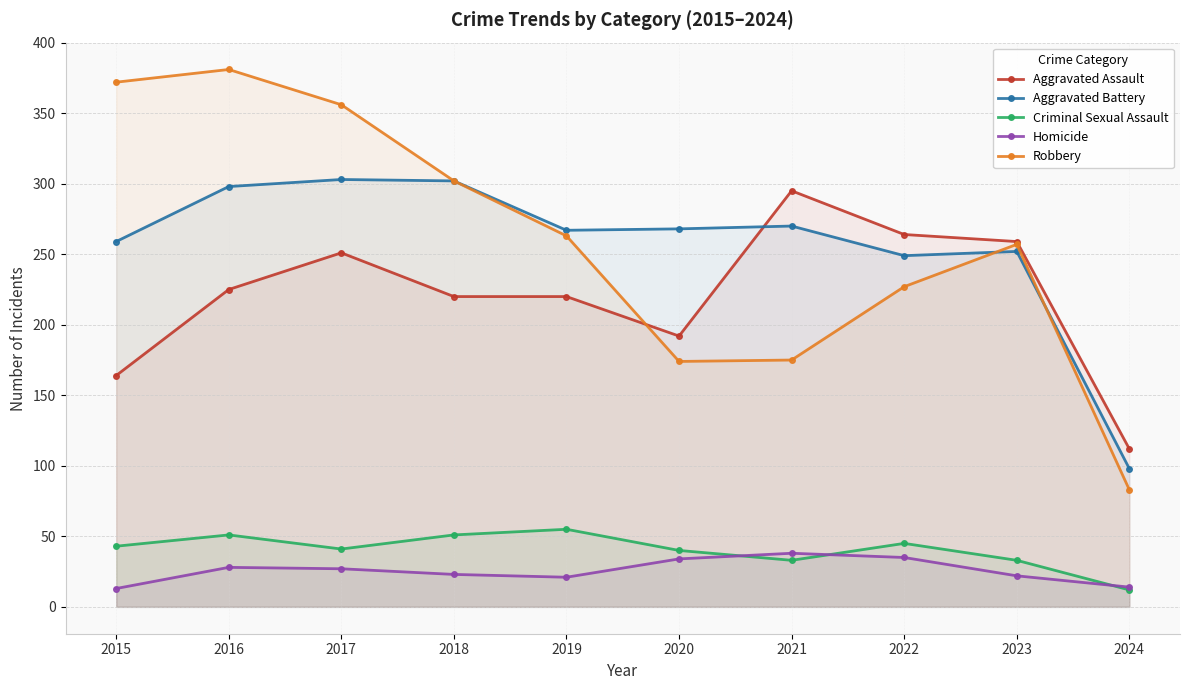

At how many categories does at least one series exceed 86?

10